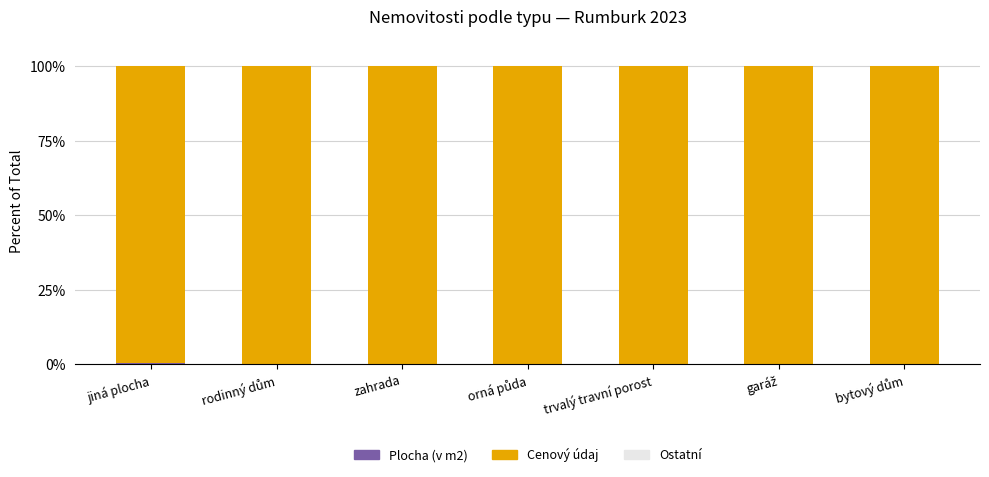

How many series are shown in this chart?

3